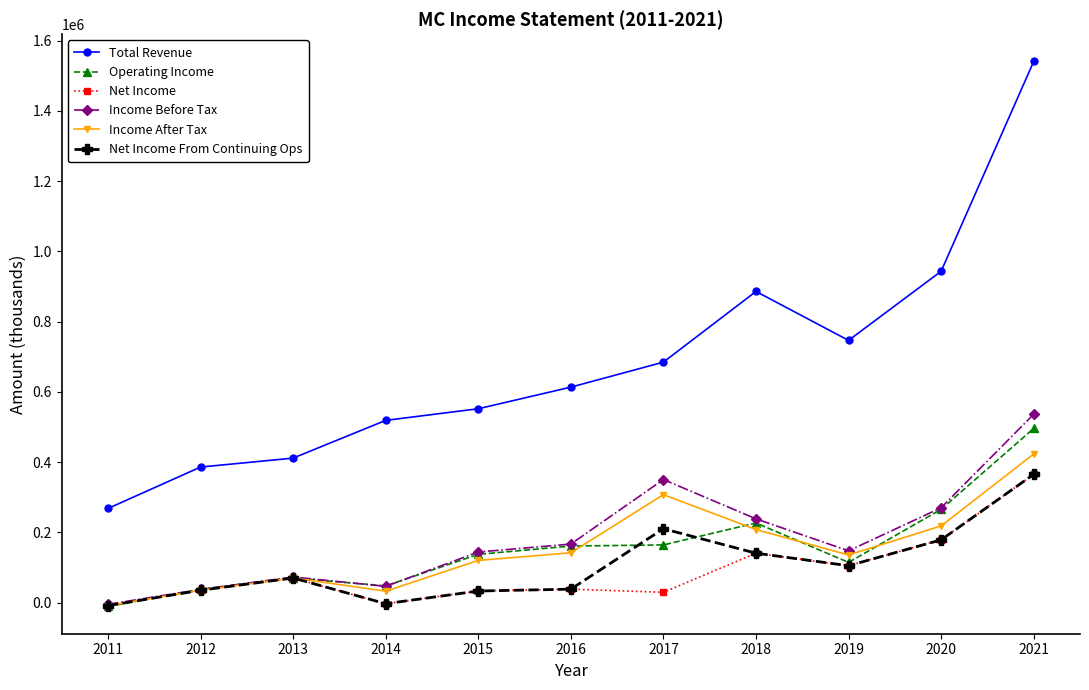

What is the sum of the Net Income values at 2015 and 2018?

173800